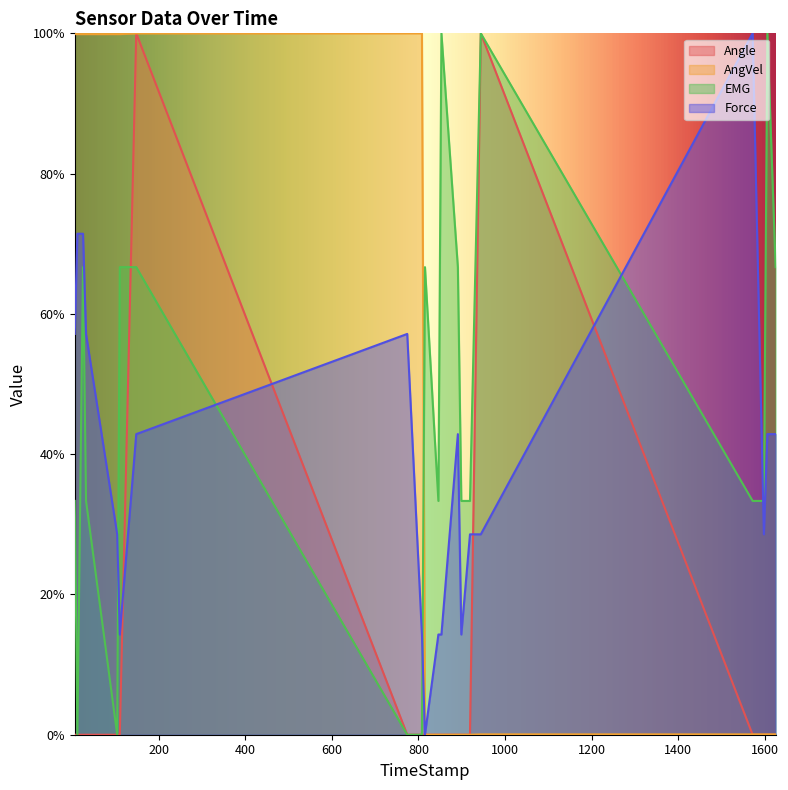

Is the value of EMG at 891 greater than the value of AngVel at 1598?

Yes